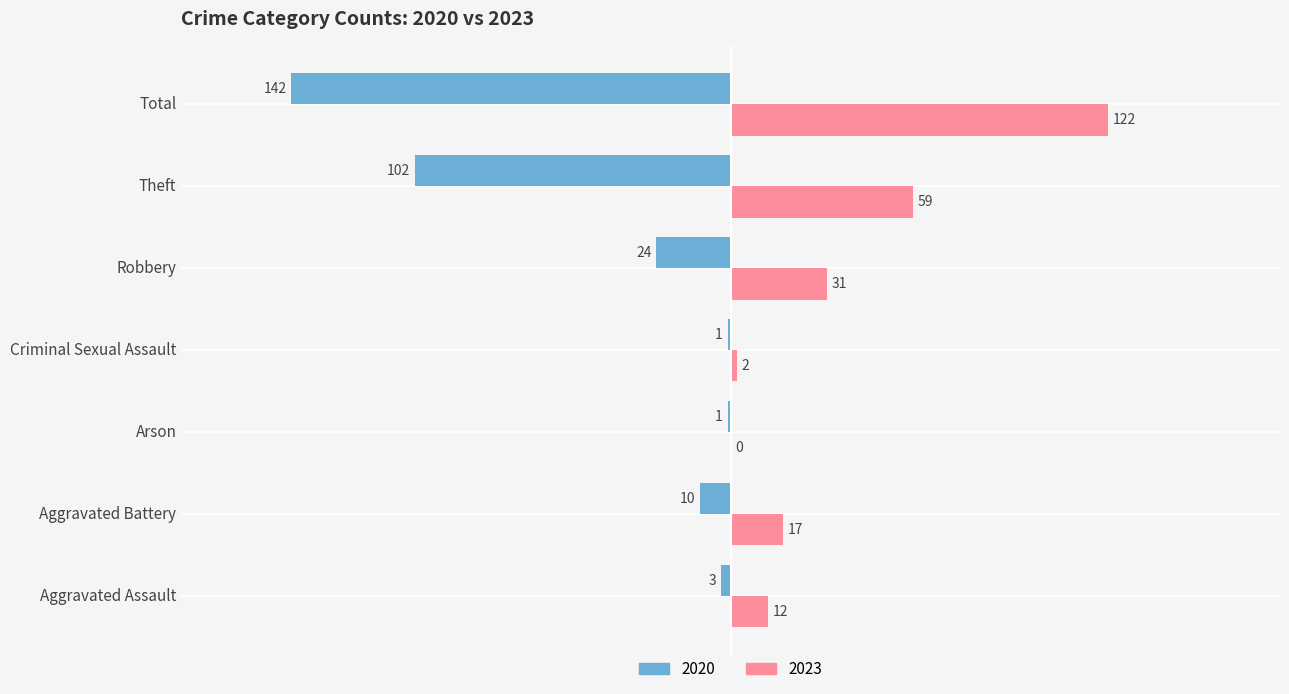

Count the number of categories in the chart.

7